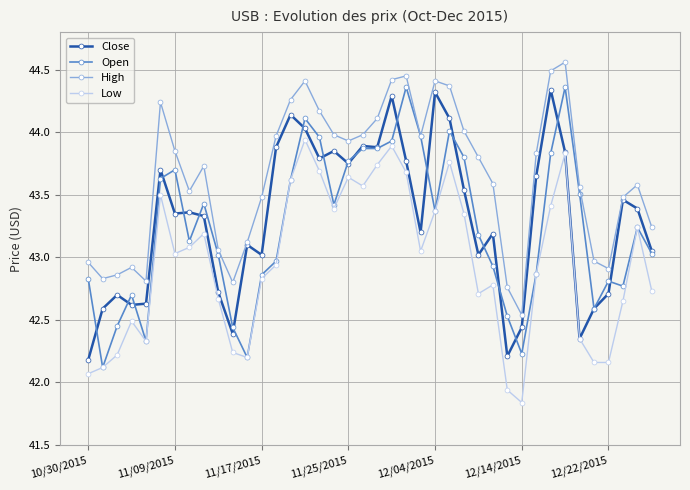

What is the value of the Close point at the 10th from the left?

42.7